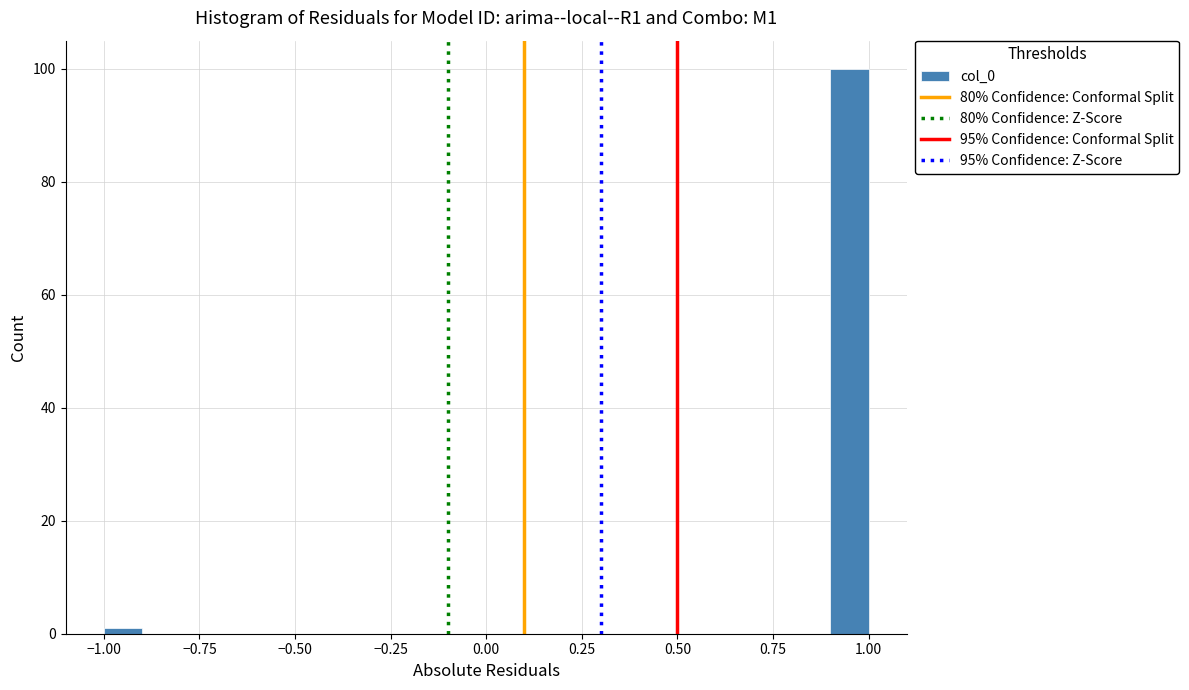

Around what value on the x-axis is the tallest bar? Give the approximate position of its centre, as read against the axis.

0.95